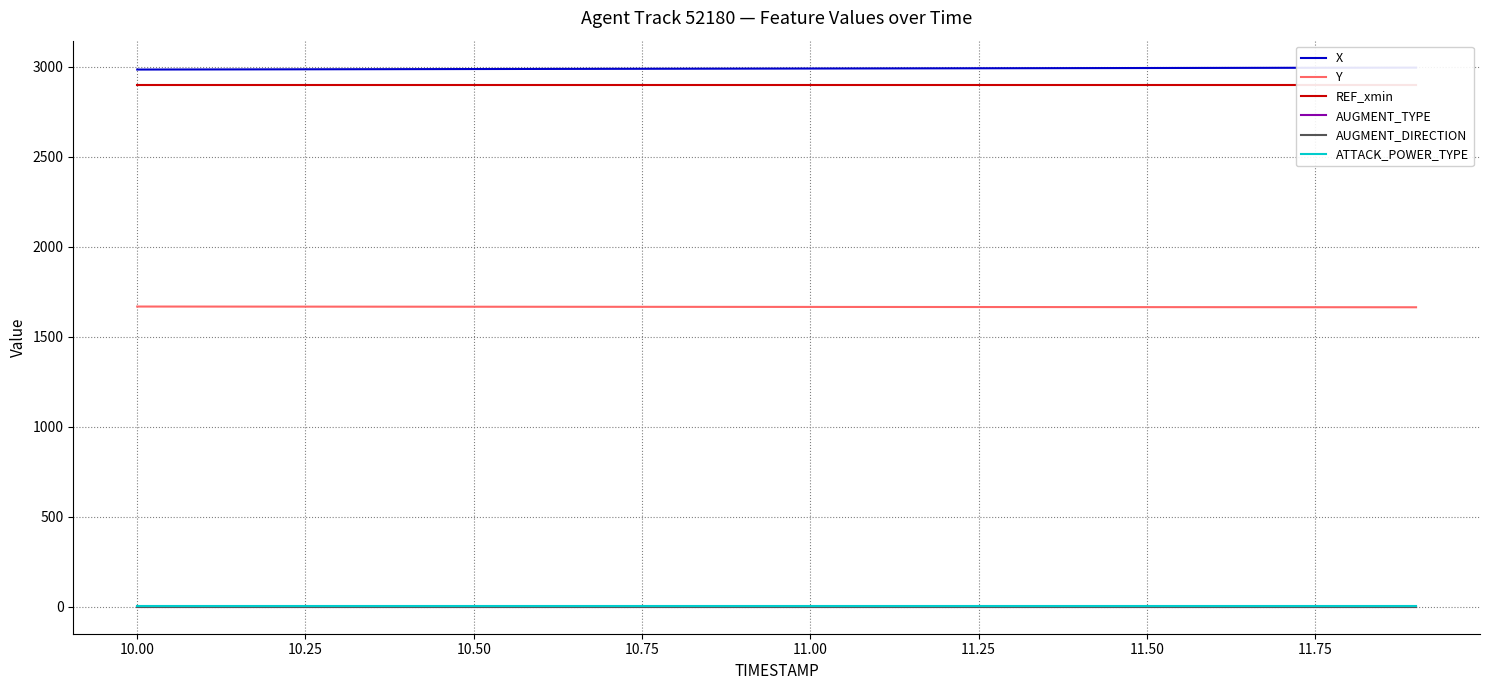

How many data points does each series have?

20